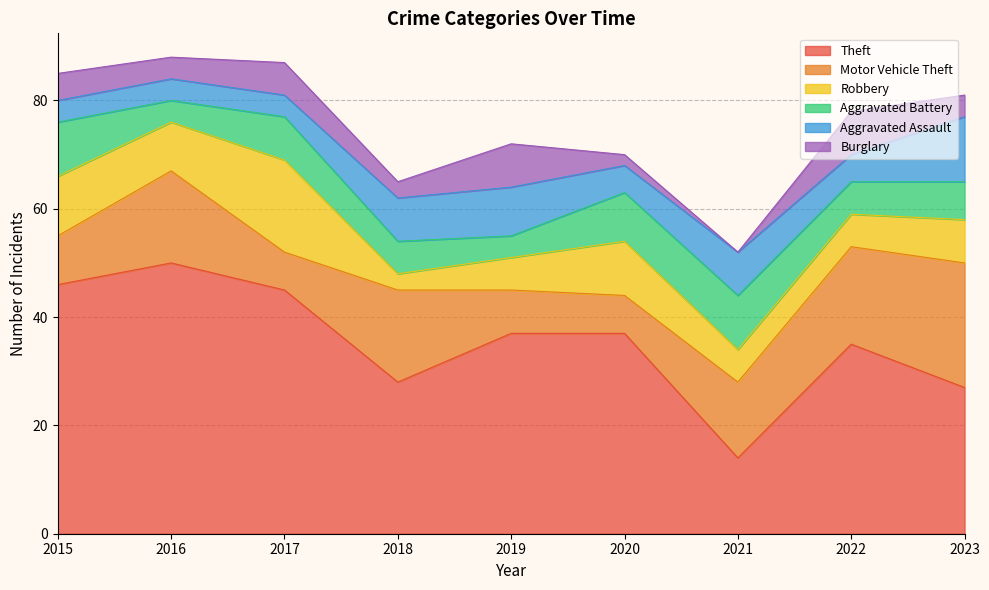

What is the sum of all Burglary values?

40